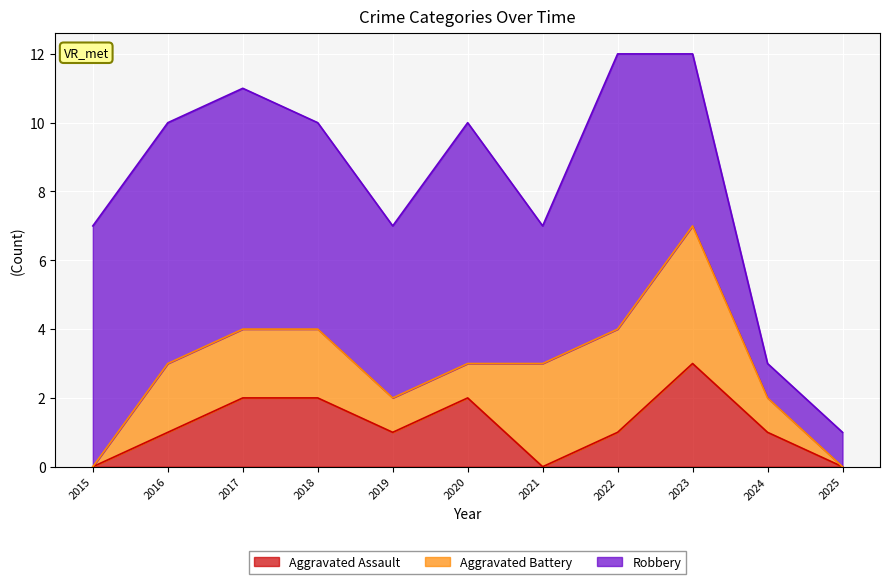

At which category does Aggravated Assault reach its first local valley?

2019